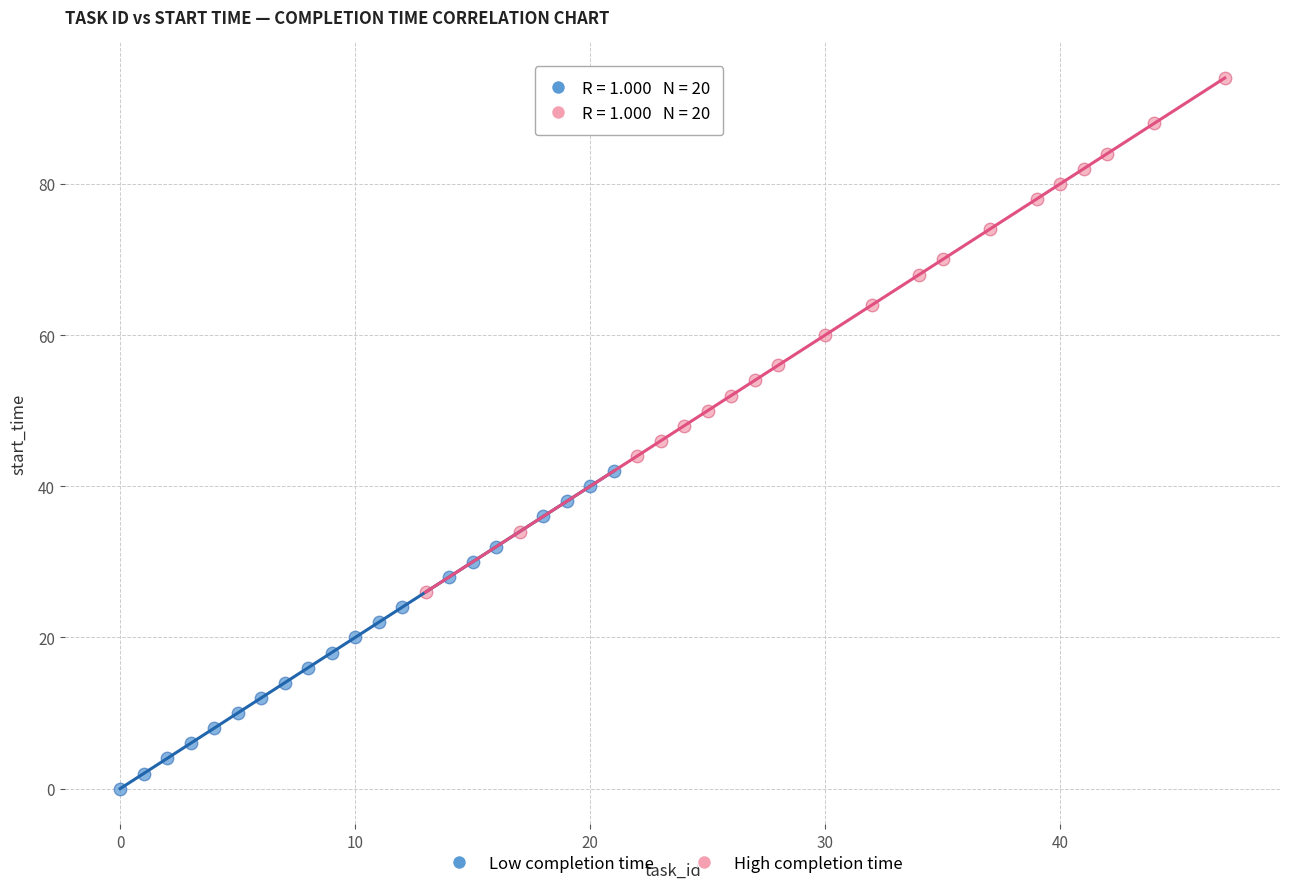

Which series reaches the minimum Y coordinate?

Low completion time